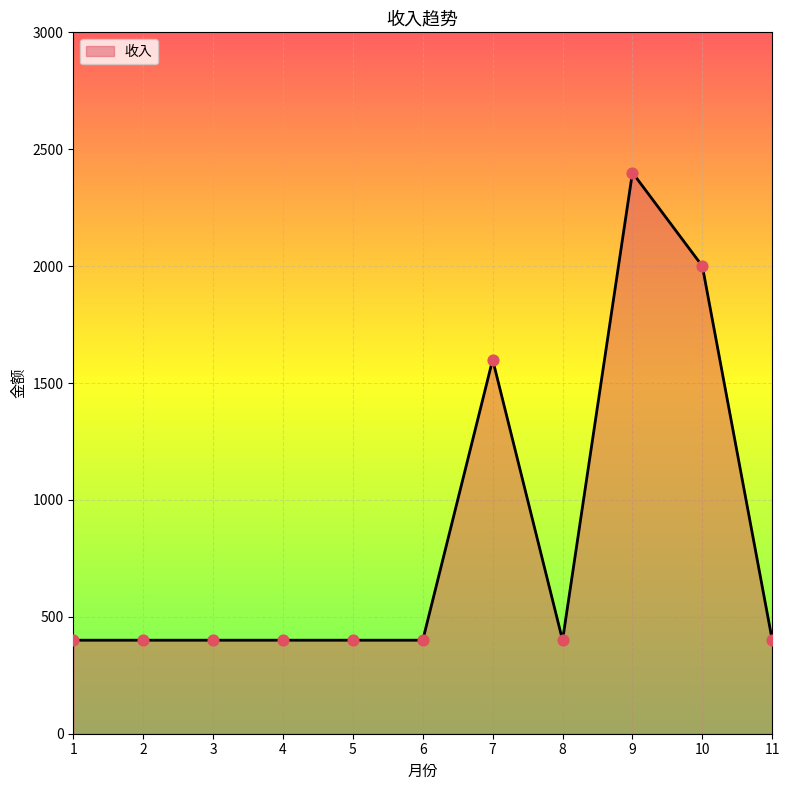

Approximately how many times larger is the value at 11 compared to 6?

1.0